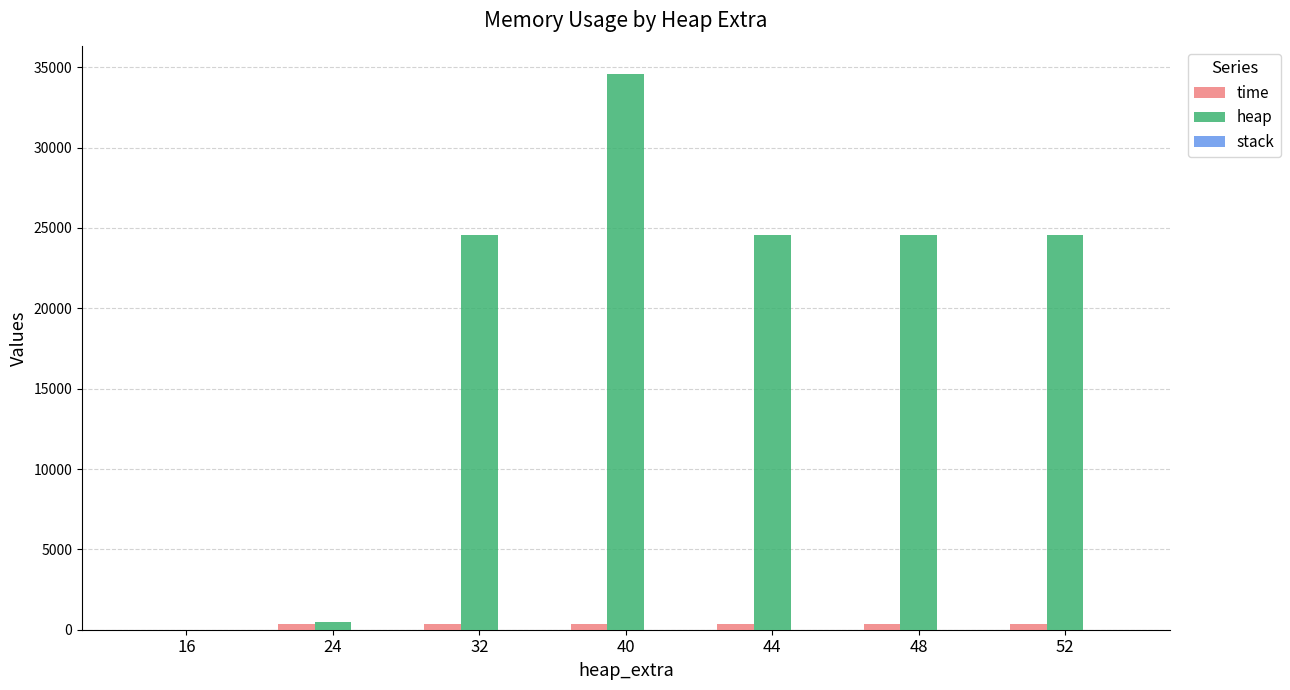

What is the sum of all heap values?

133352